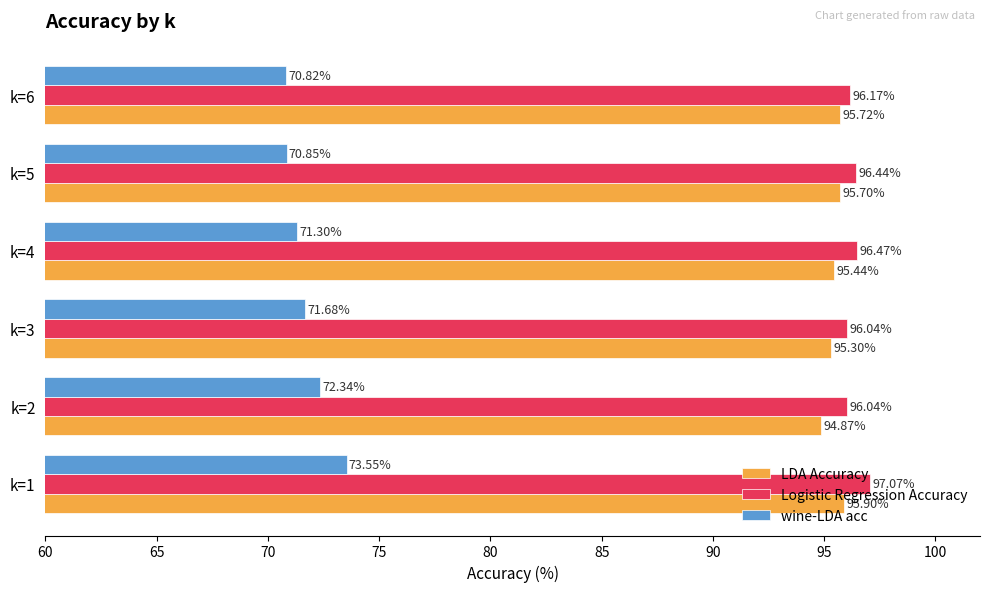

Between k=2 and k=4, which series saw the biggest shift?

wine-LDA acc